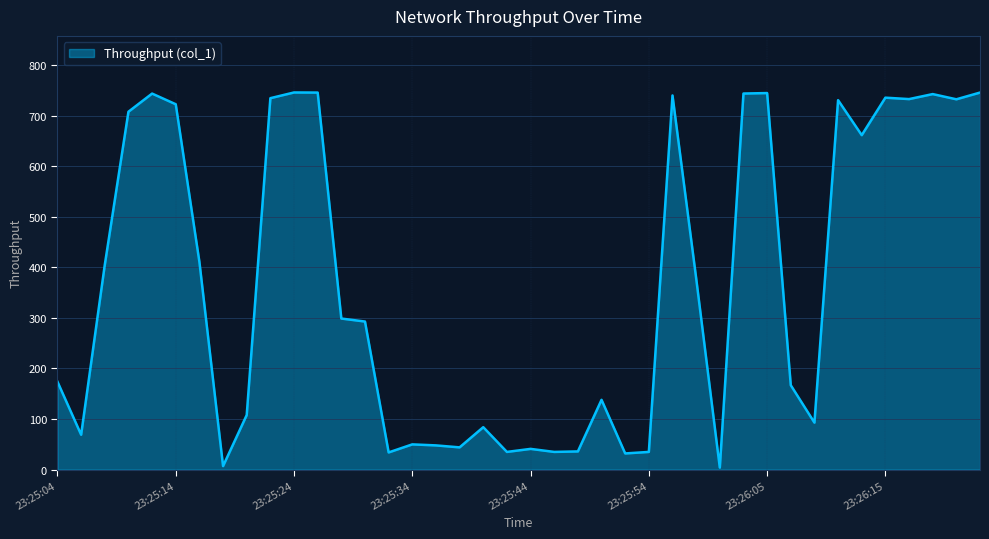

What is the difference between the second highest and minimum values?

741.5